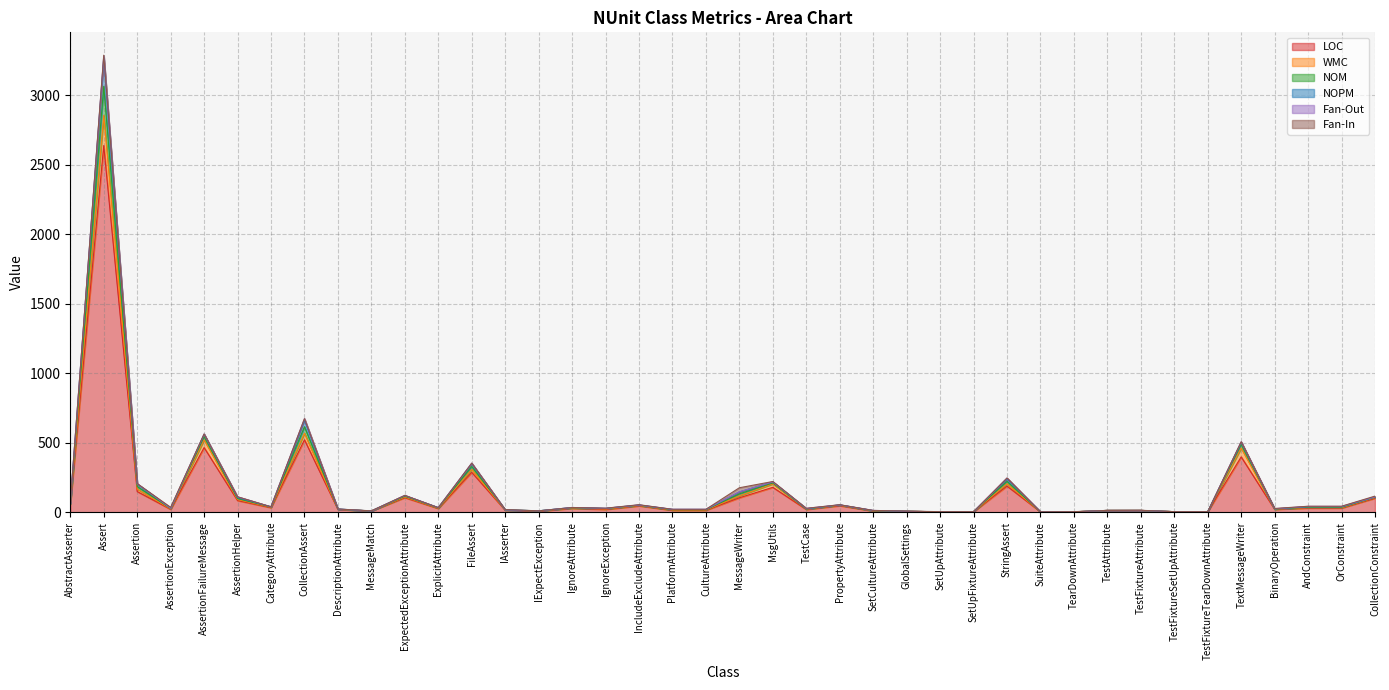

Which category has the lowest value in the NOM series?

SuiteAttribute